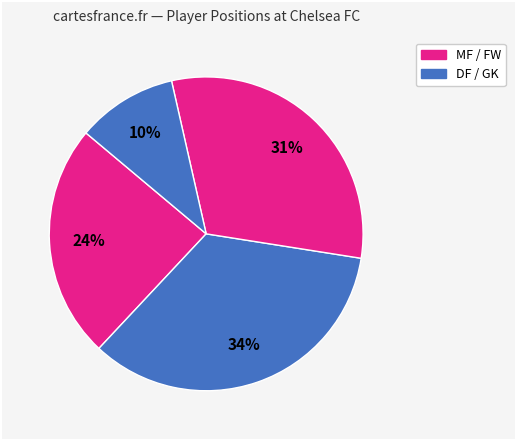

How many segments does this pie chart have?

4